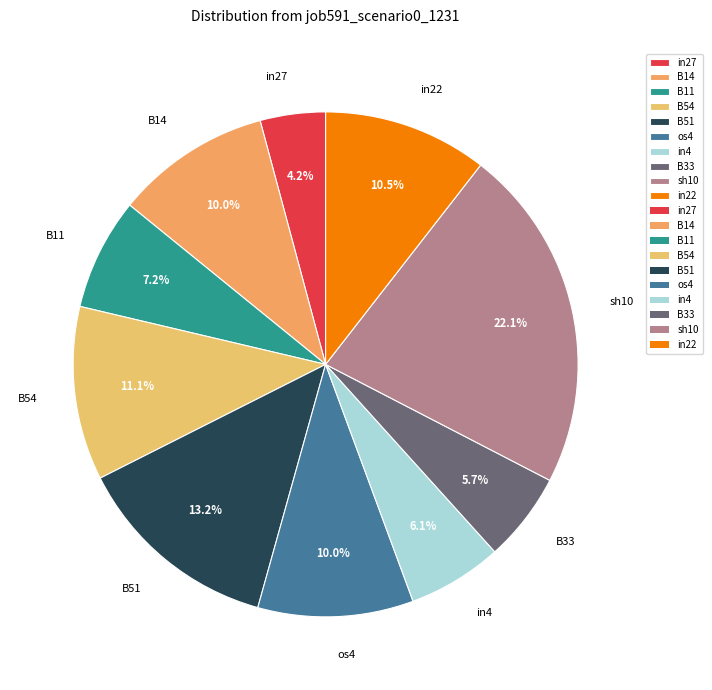

Does any single category account for the majority?

No